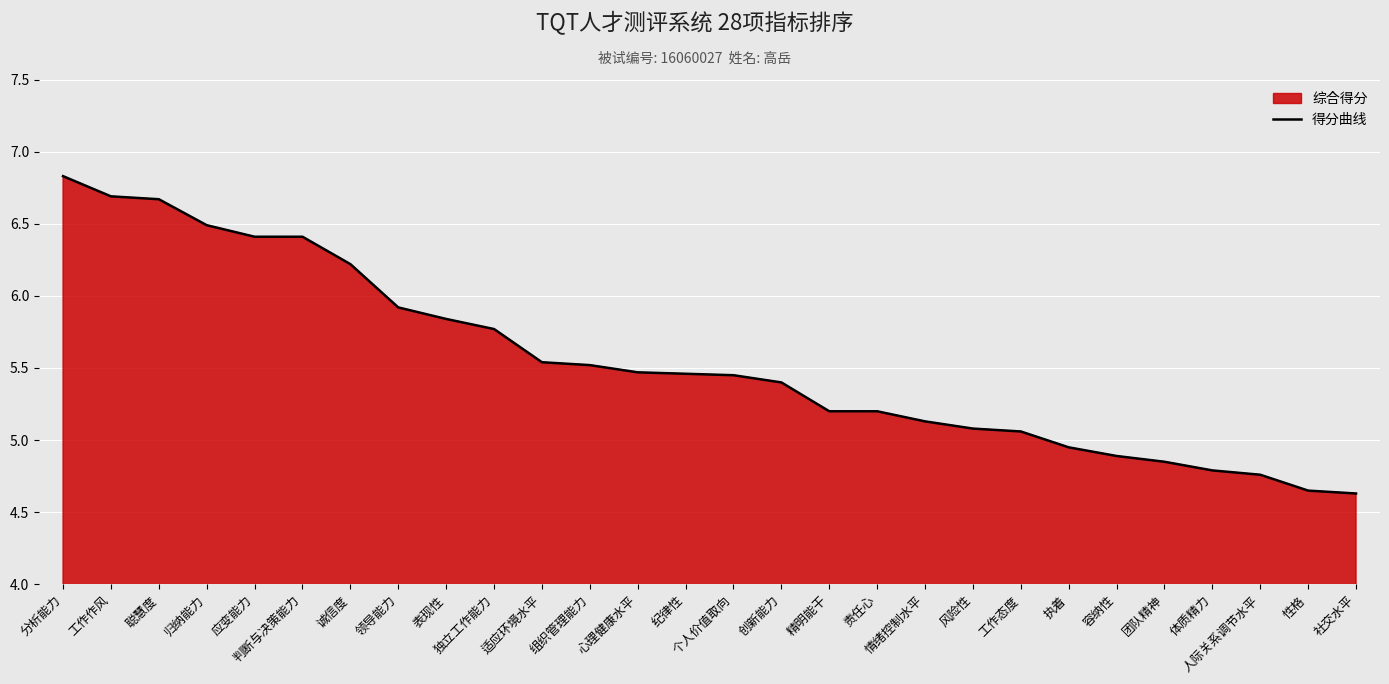

Count the number of values greater than 5.

21